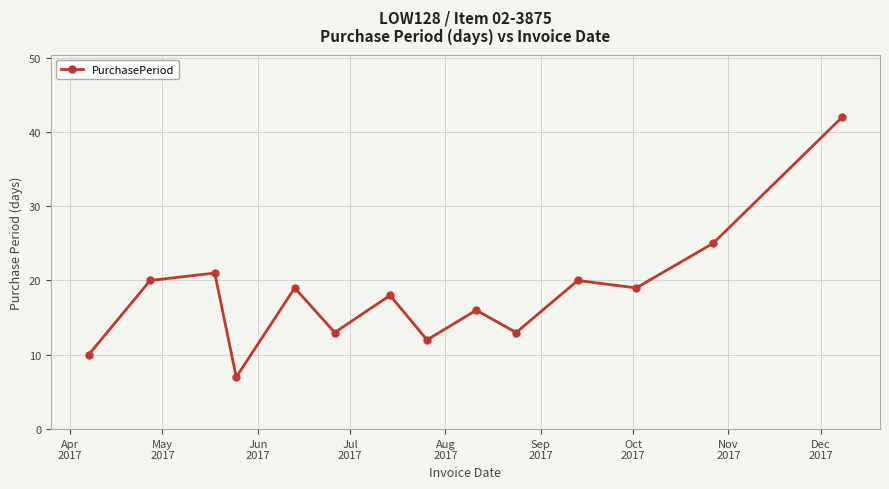

Does the chart have visible grid lines?

Yes